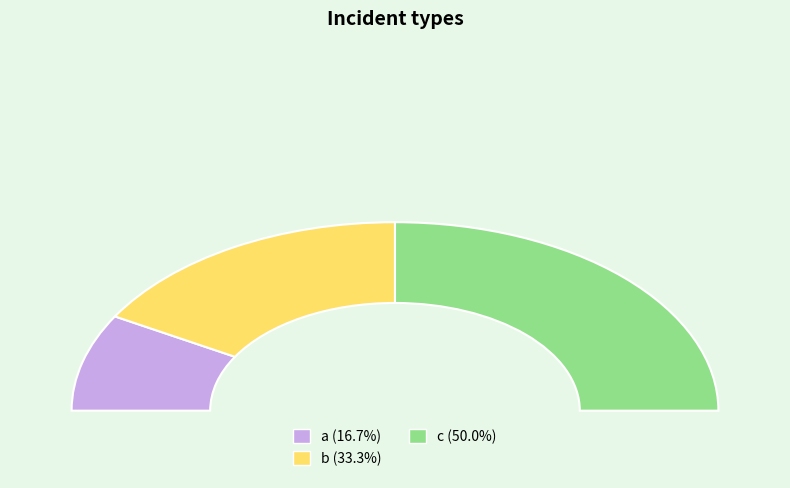

How many segments does this pie chart have?

3